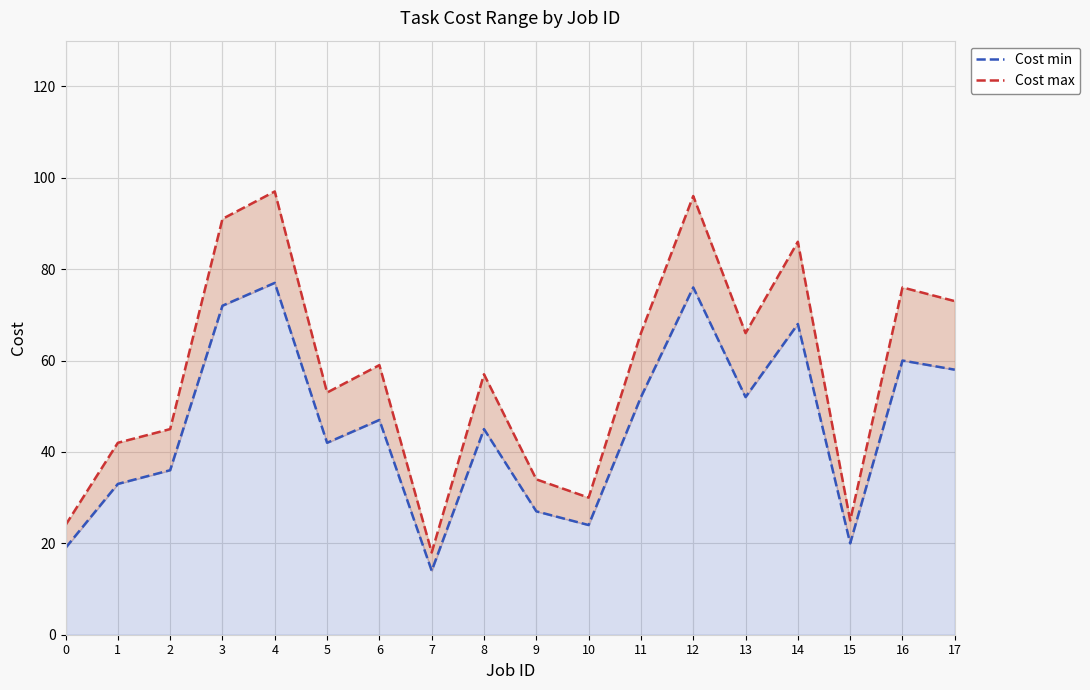

How many series are shown in this chart?

2